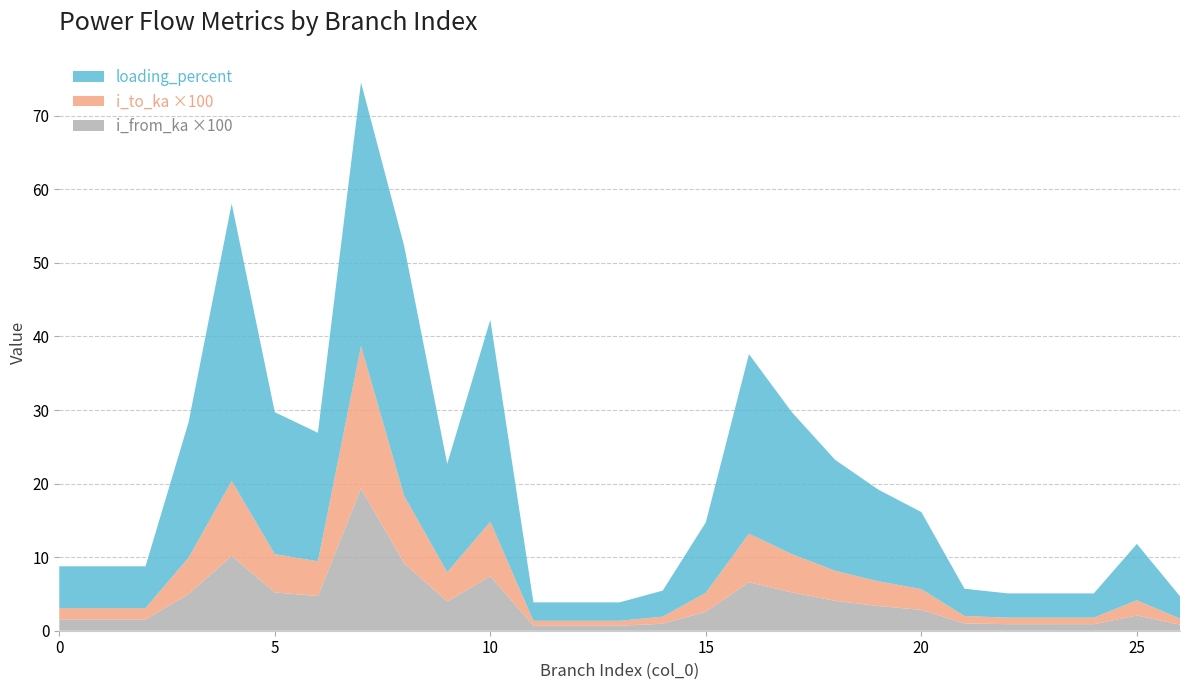

What are all the series names shown in the legend?

loading_percent, i_to_ka ×100, i_from_ka ×100